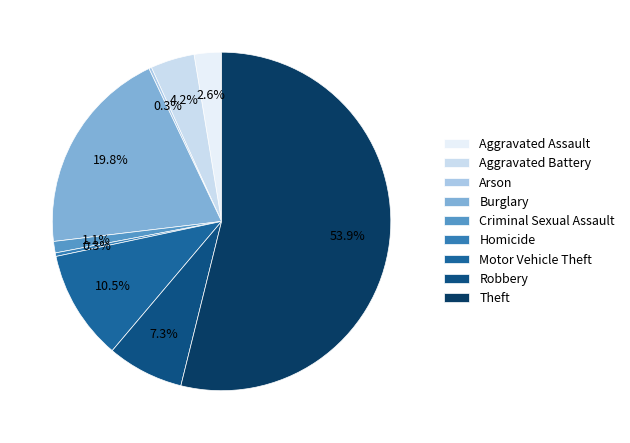

To the nearest percent, what is the difference between the Arson and Aggravated Assault slice percentages?

2%